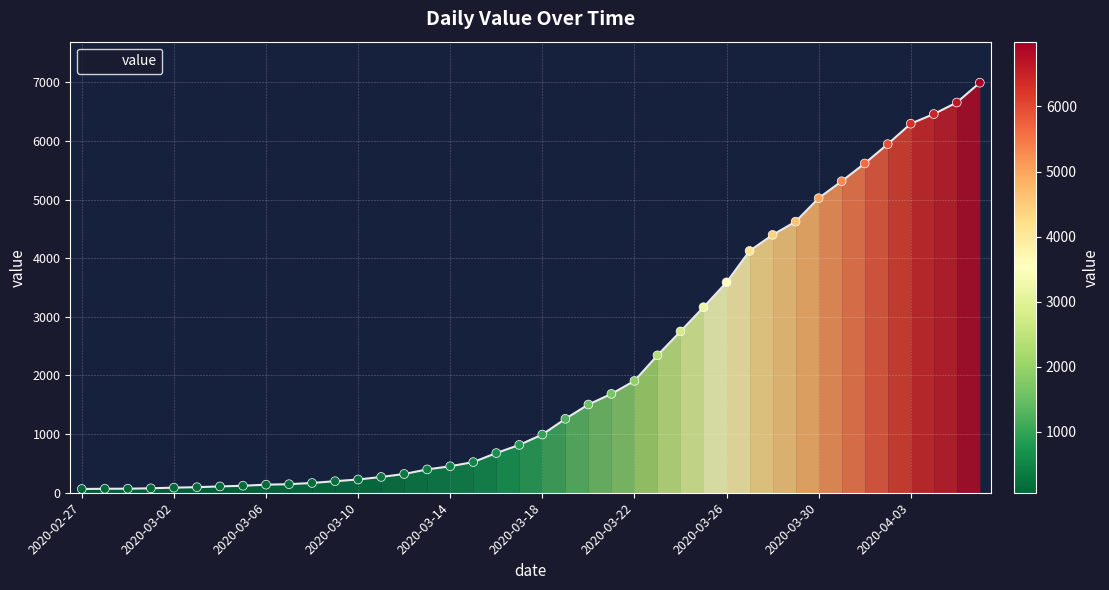

What is the maximum value shown in the chart?

6995